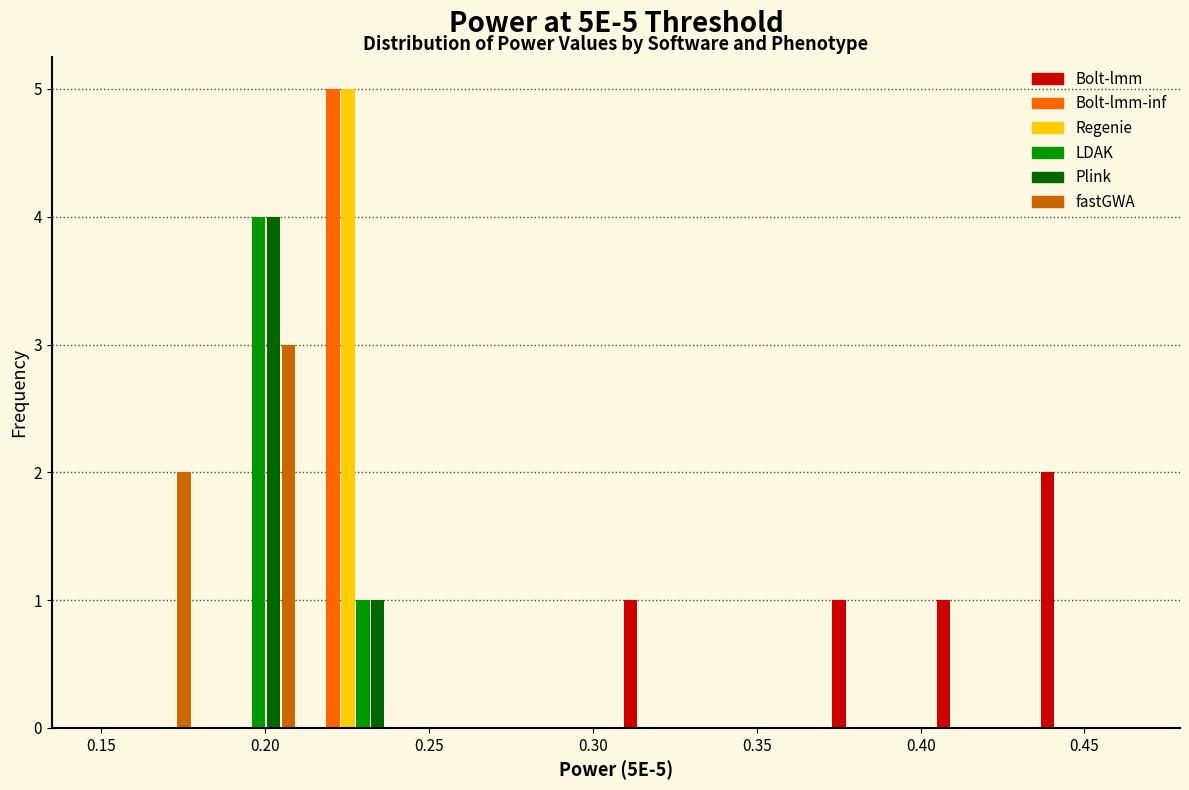

In the LDAK series, which range on the x-axis has the tallest bar?

0.180 to 0.210